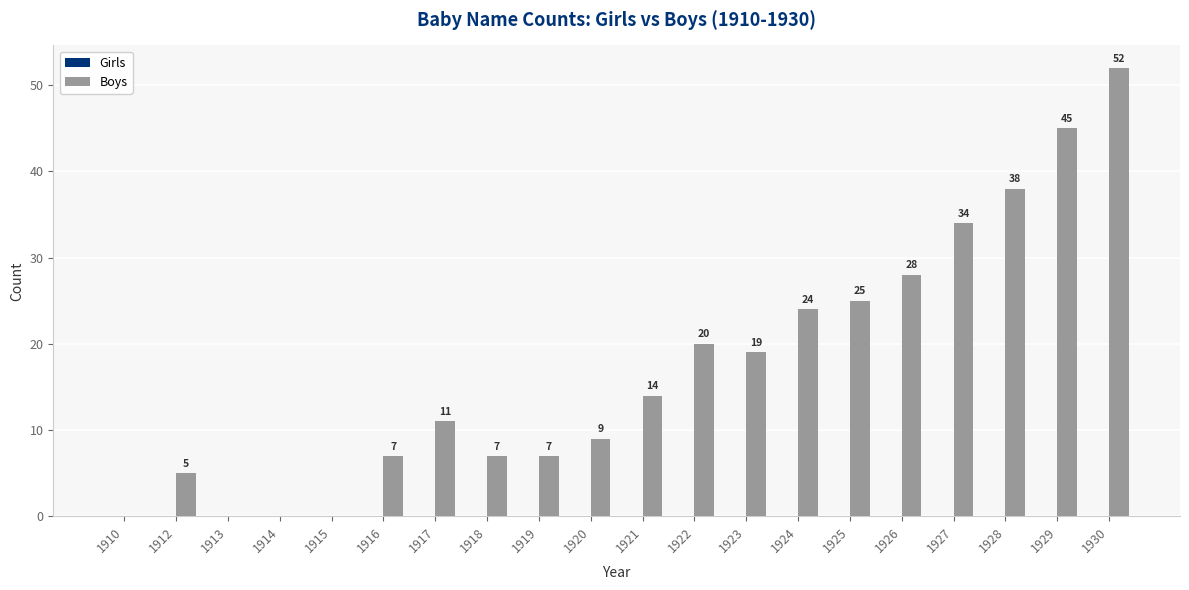

Between 1925 and 1924, which is larger?

1925